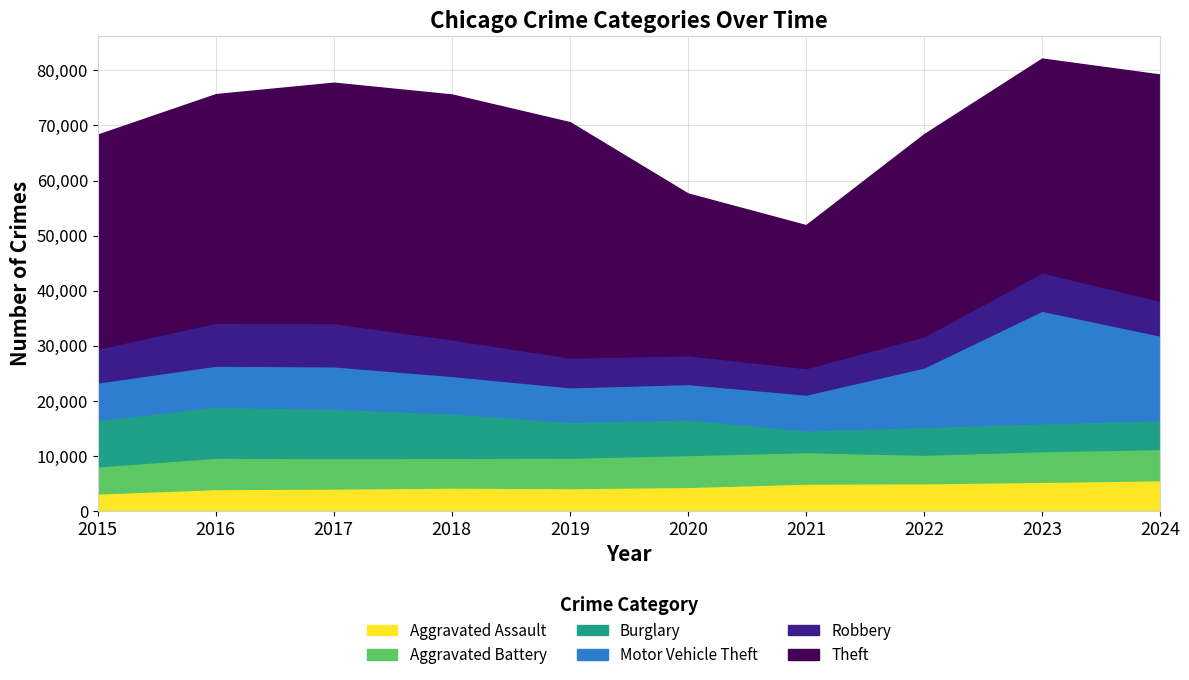

What is the average value of the Theft series?

38338